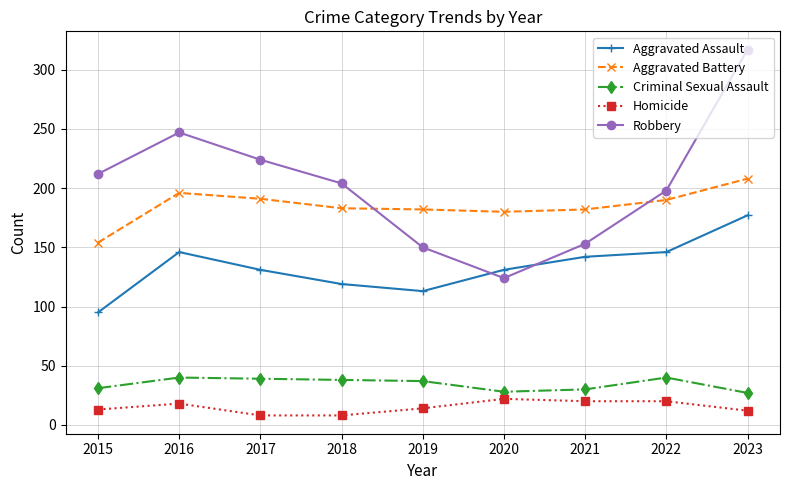

At which category is the sum across all series the highest?

2023